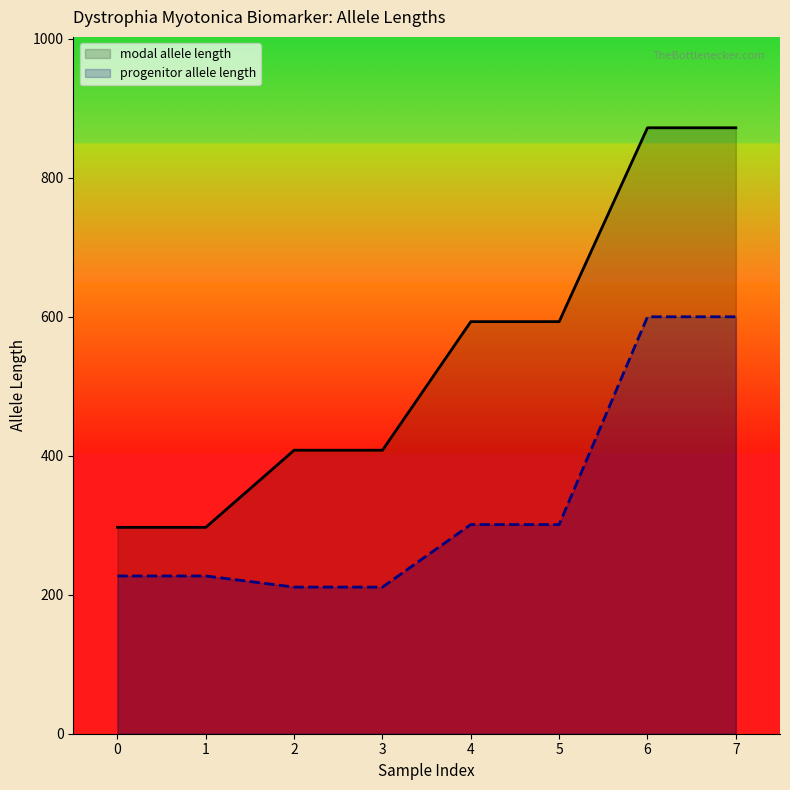

What is the highest value of the modal allele length series?

872